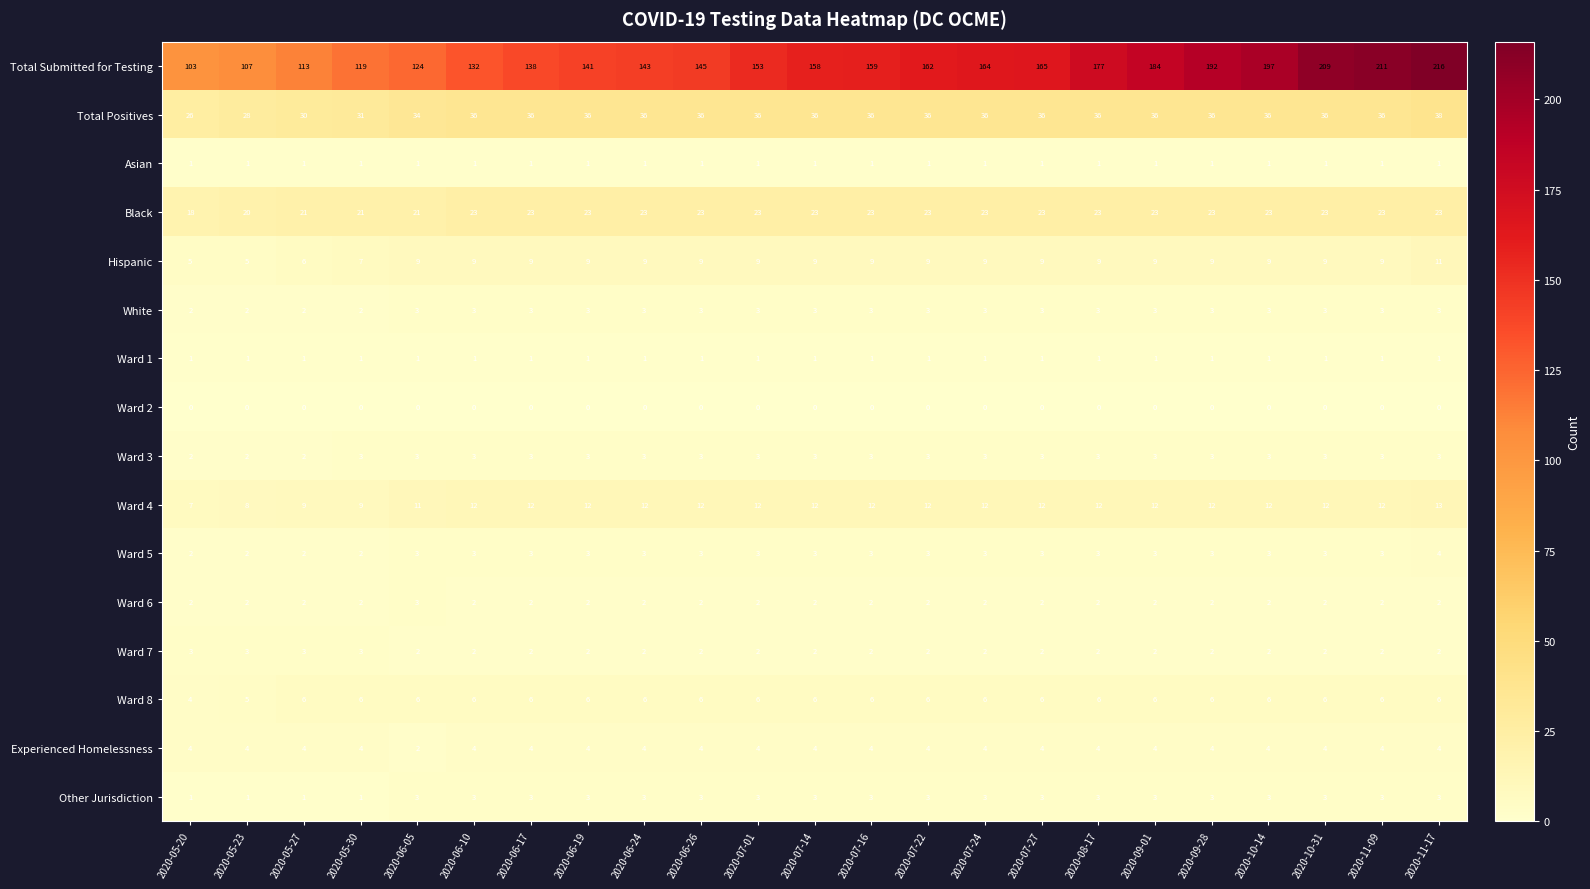

How many series are shown in this chart?

16